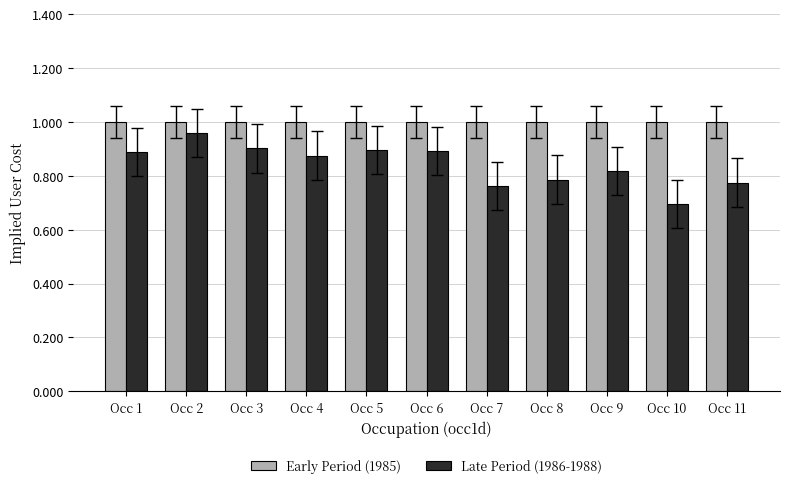

List the series in order of their overall mean, lowest first.

Late Period (1986-1988), Early Period (1985)